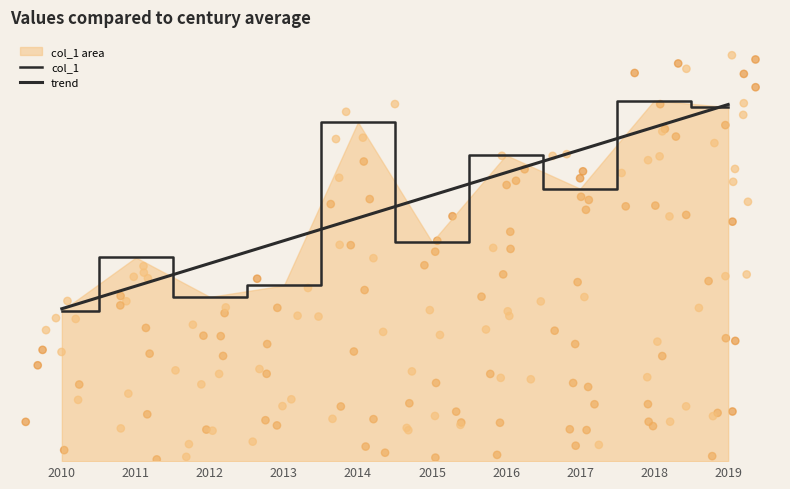

Which series contains the lowest Y value?

col_1